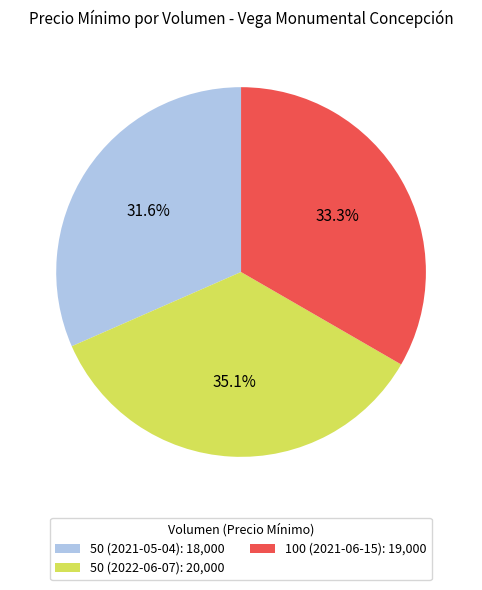

Rank the categories by value from highest to lowest.

50 (2022-06-07), 100 (2021-06-15), 50 (2021-05-04)